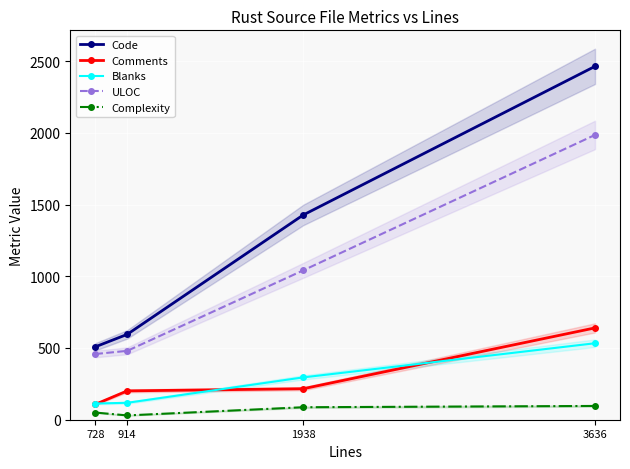

Which series has the largest total across all categories?

Code